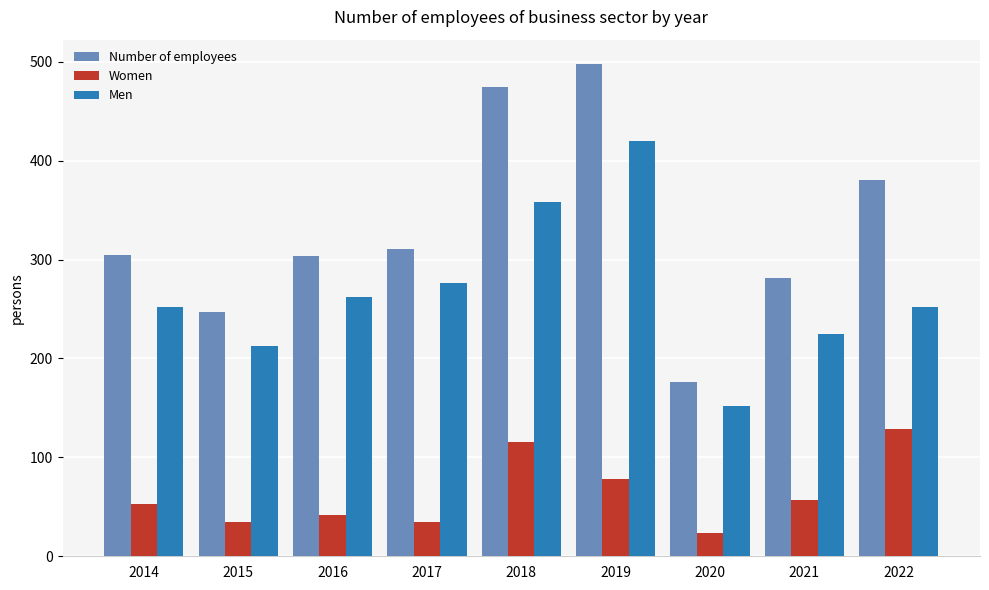

At 2014, list the series in order from smallest to largest.

Women, Men, Number of employees